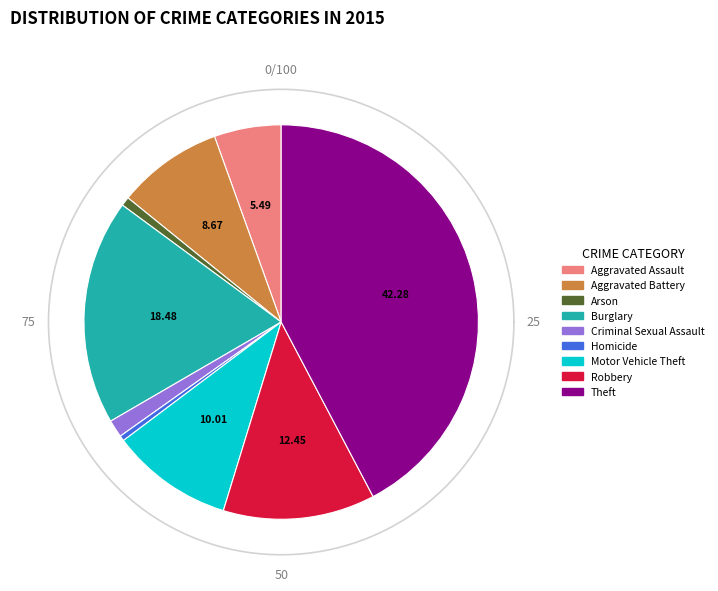

The Motor Vehicle Theft slice represents 1% of the pie. True or false?

False